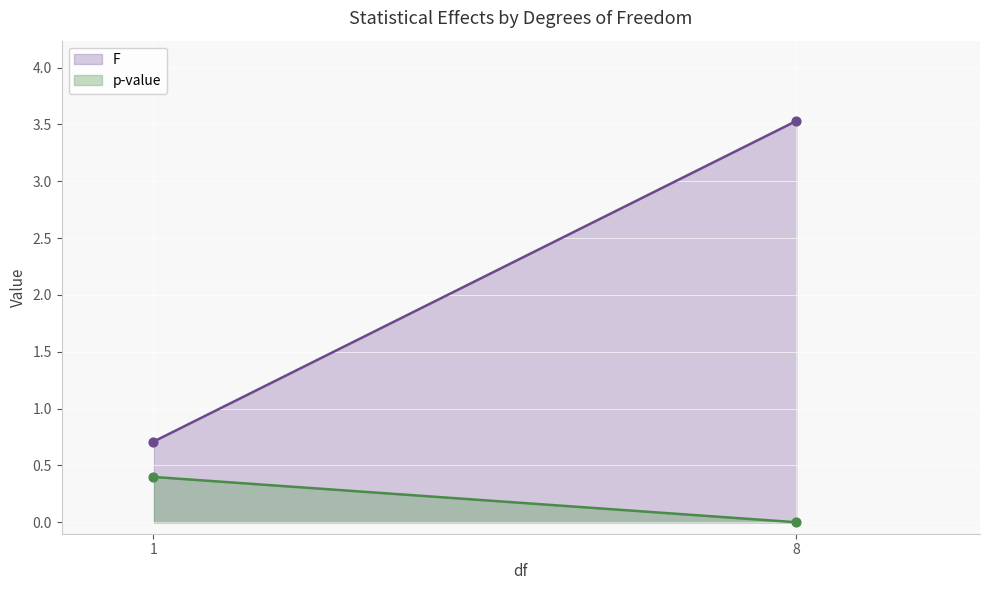

What is the total value across all series at 8?

3.5